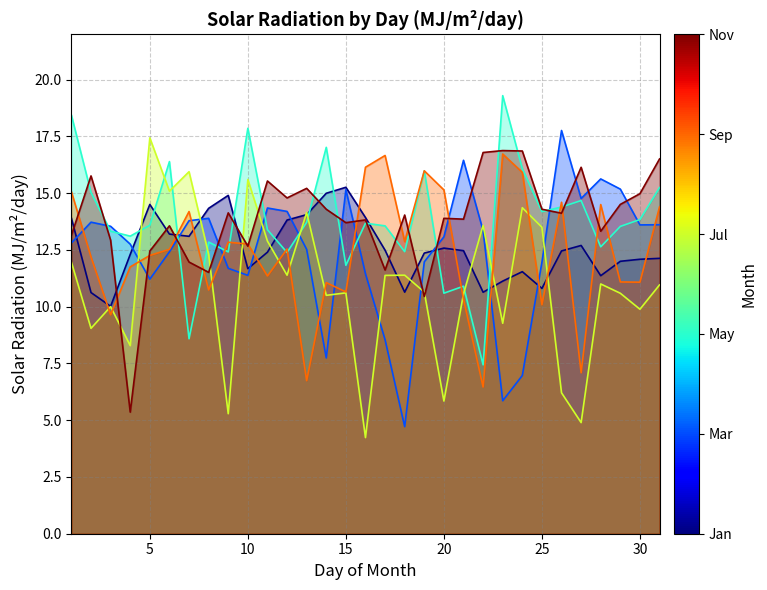

Where do May and Sep first cross each other?

6 and 7